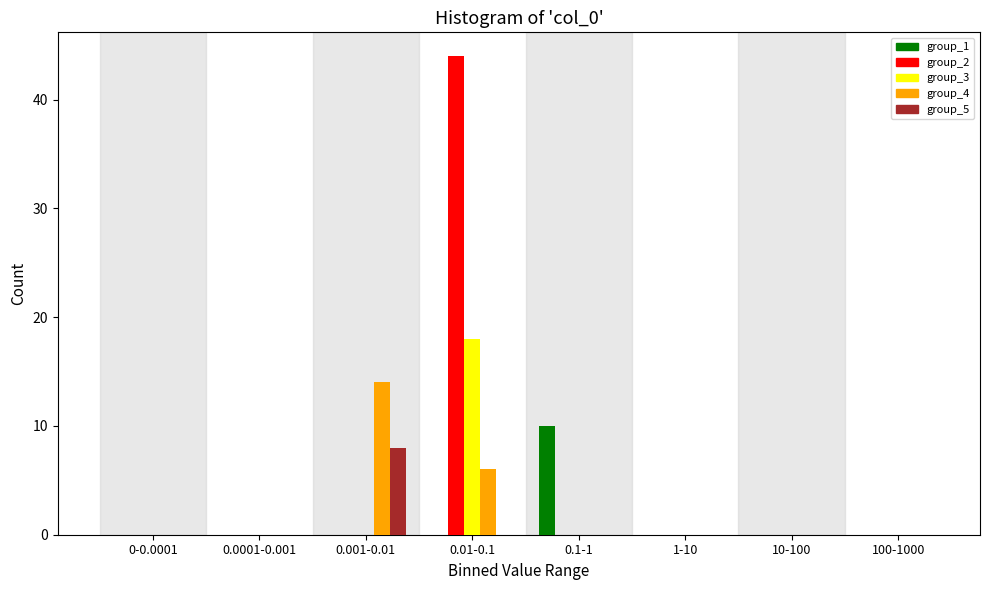

What is the sum of all group_5 values?

8